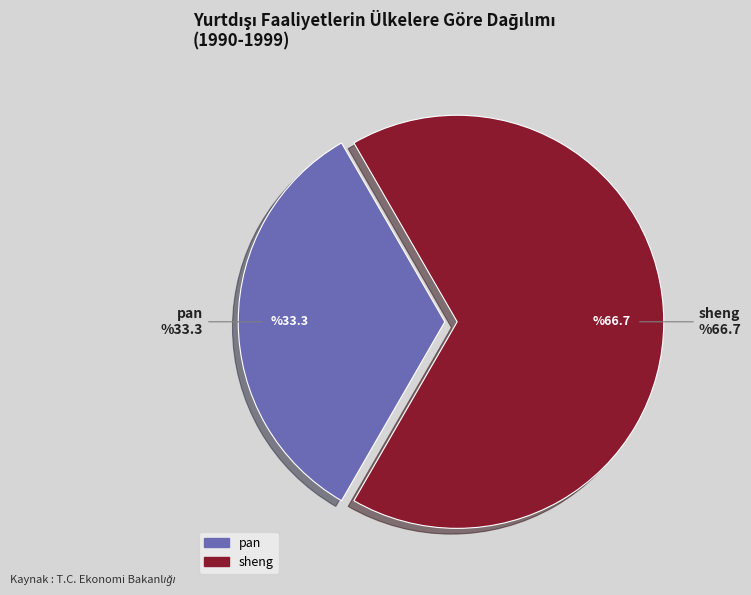

Combined, do sheng and pan account for over 50%?

Yes